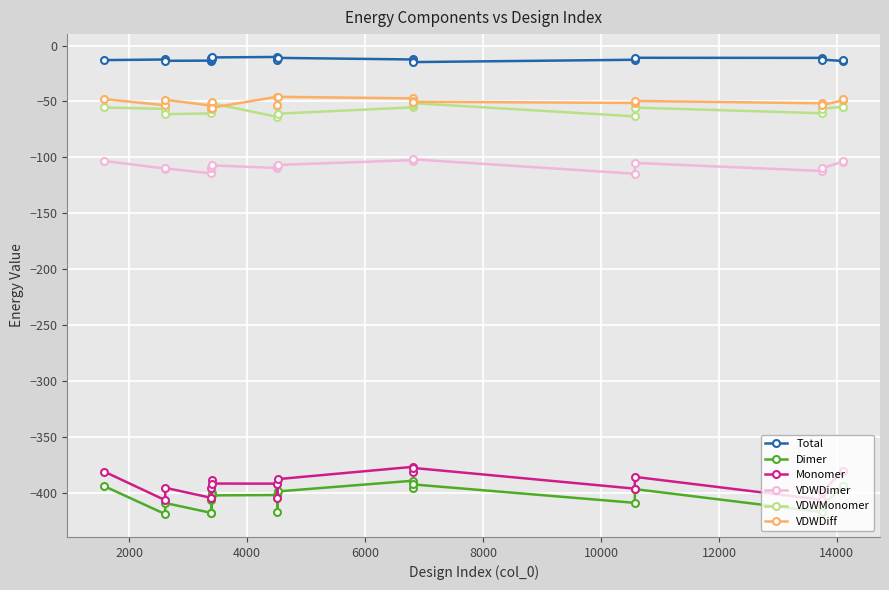

True or false: Dimer has more than 0 points higher than both neighbors.

True